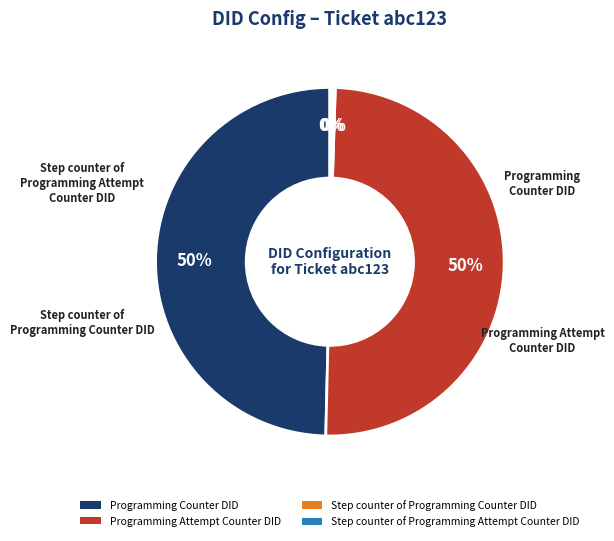

To the nearest percent, what percentage of the pie is Programming Counter DID?

50%